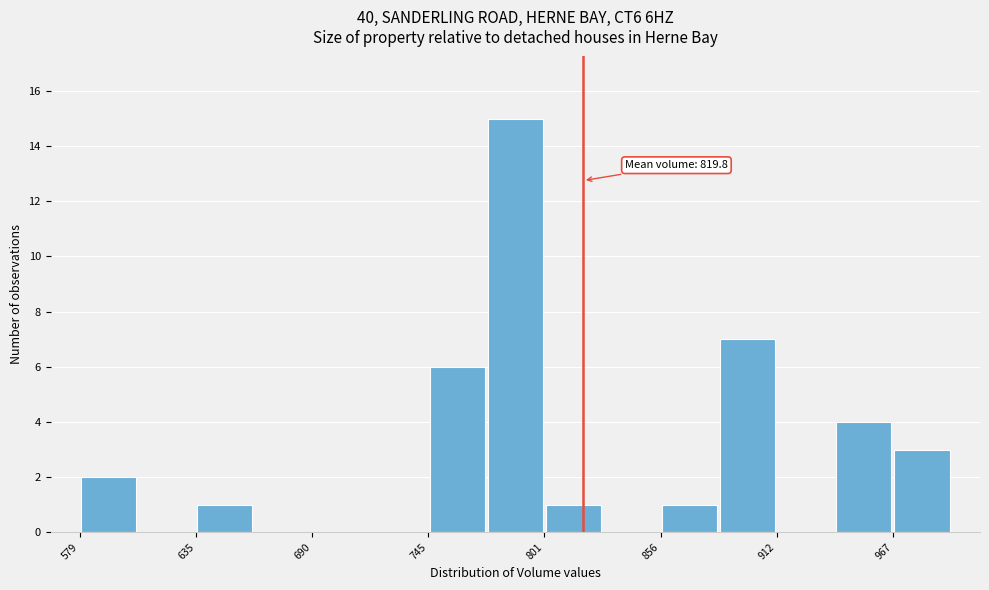

Around what value on the x-axis is the tallest bar? Give the approximate position of its centre, as read against the axis.

790